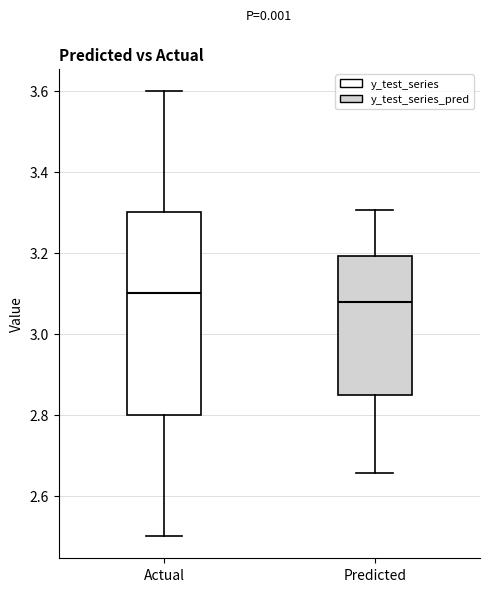

Comparing the boxes themselves (not the whiskers), which one is the tallest?

Actual